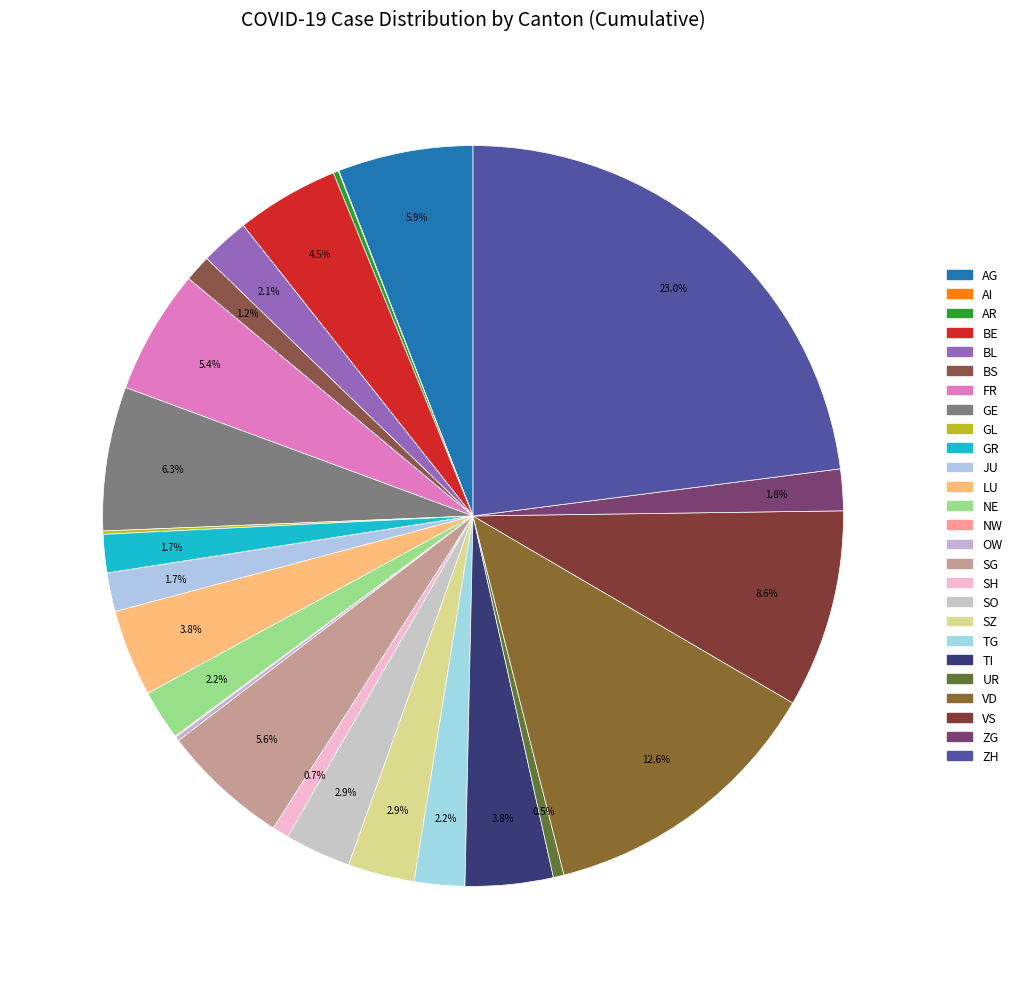

To the nearest percent, what is the difference between the BE and SO slice percentages?

2%